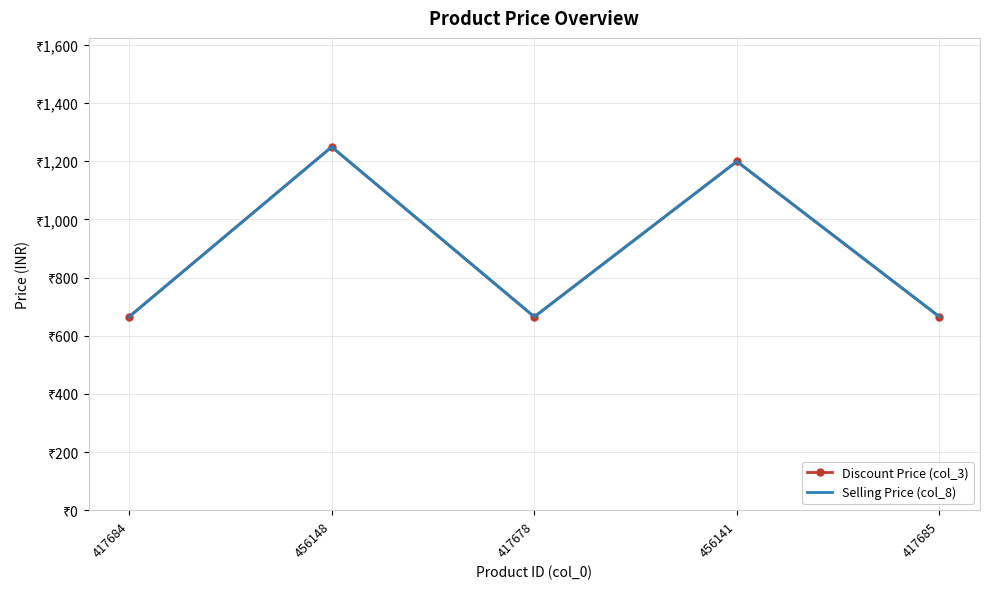

True or false: Selling Price (col_8) and Discount Price (col_3) cross at least once.

False